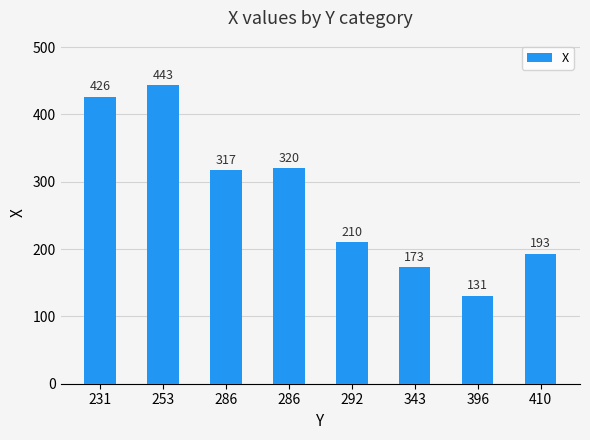

List the labels in order of value, smallest first.

396, 343, 410, 292, 286, 286, 231, 253